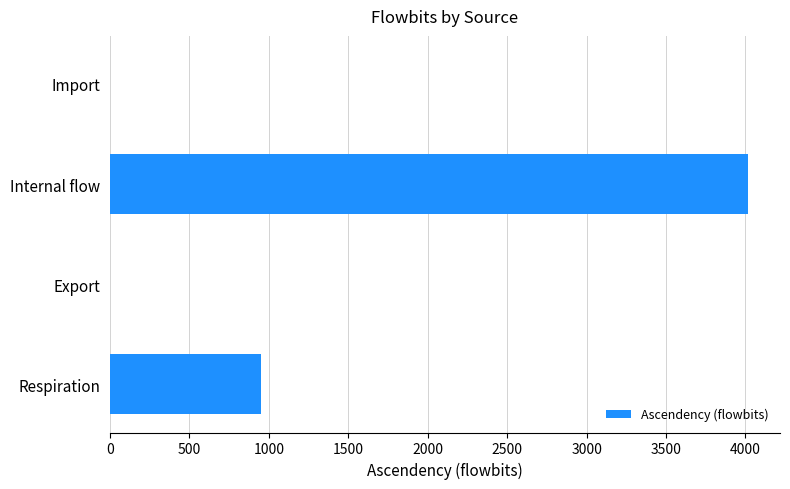

Between Internal flow and Respiration, which is larger?

Internal flow